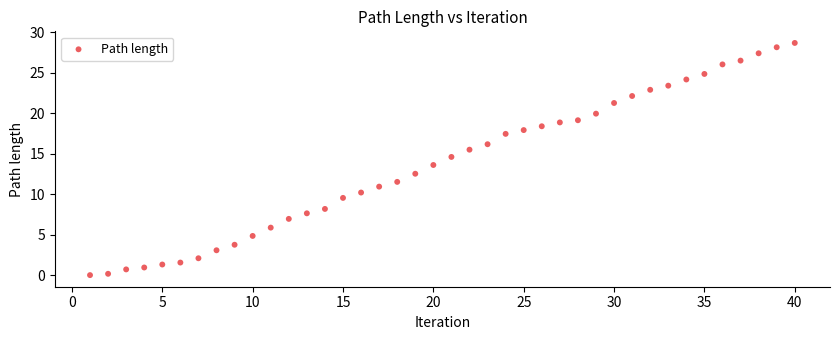

What is the range of X values (max minus min)?

39.0